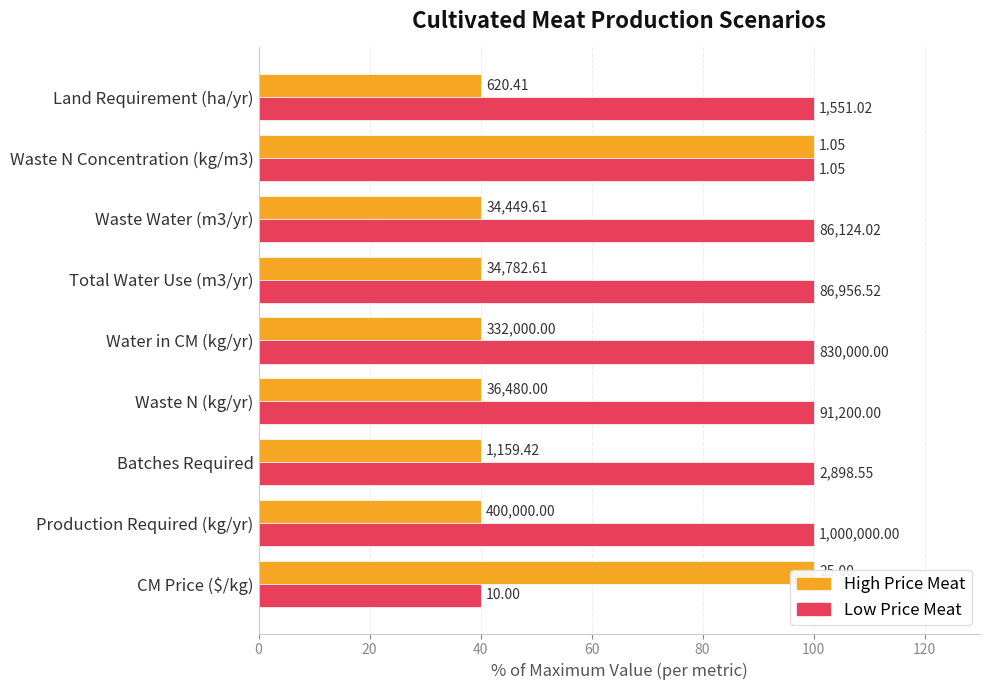

Reading left to right, list all the values displayed in this chart.

High Price Meat: 100.0	40.0	40.0	40.0	40.0	40.0	40.0	100.0	40.0
Low Price Meat: 40.0	100.0	100.0	100.0	100.0	100.0	100.0	100.0	100.0